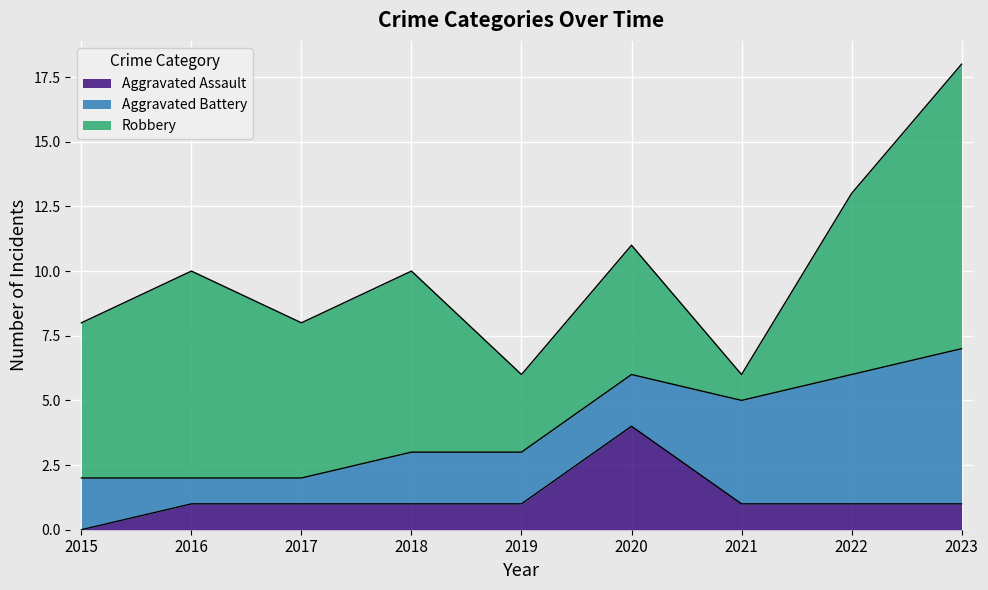

At which label does Robbery reach its peak?

2023